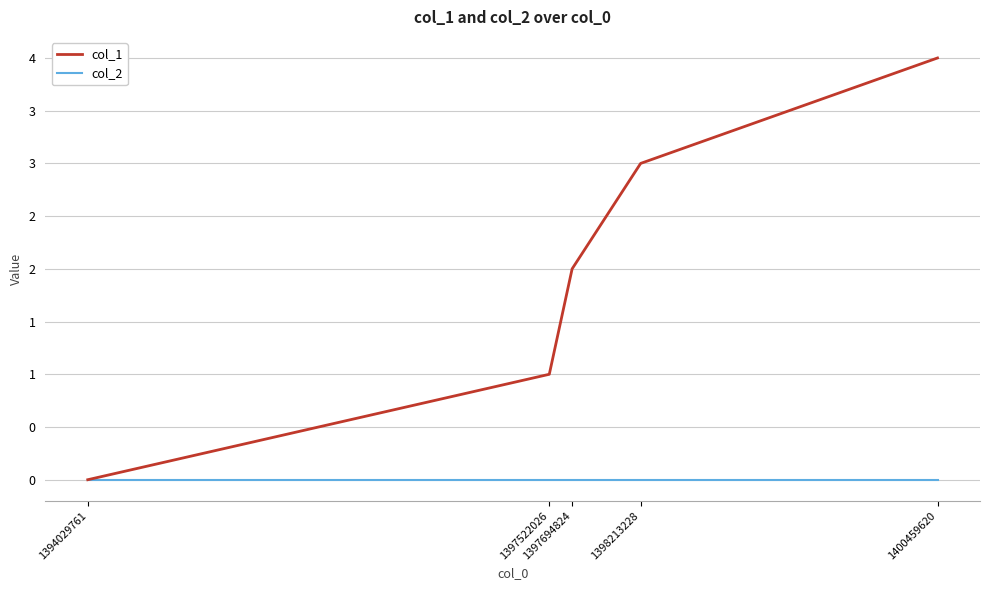

Is the value of col_1 at 1397522026 greater than the value of col_2 at 1394029761?

Yes